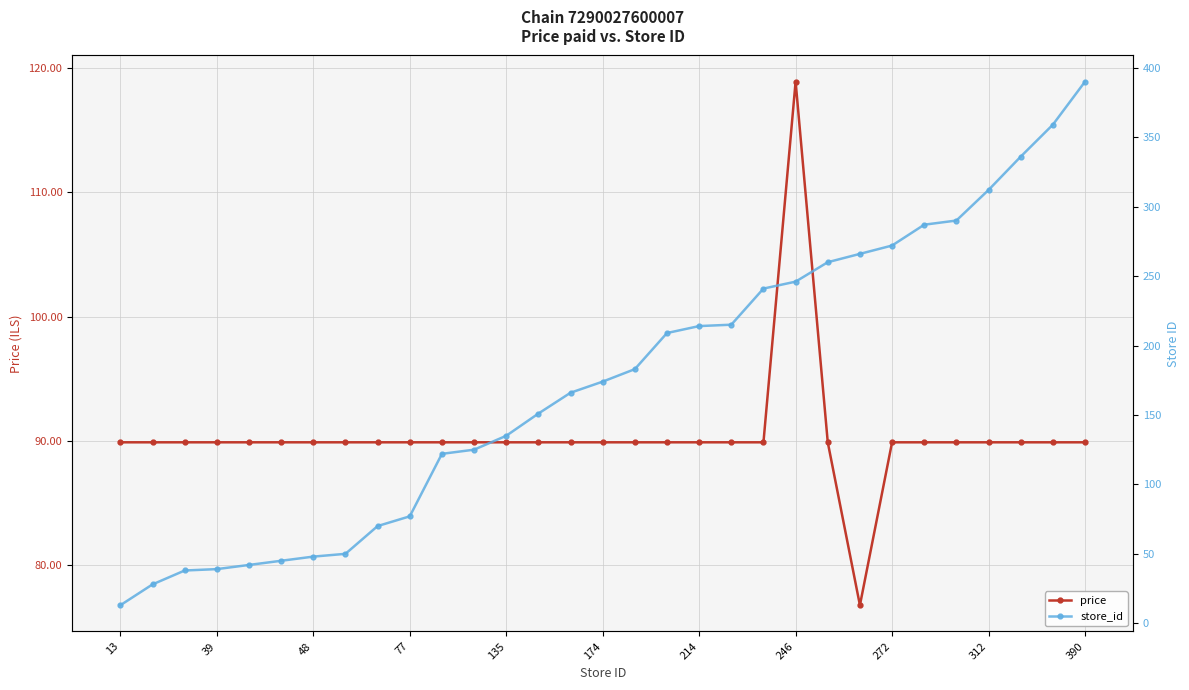

At which label does price reach its peak?

246